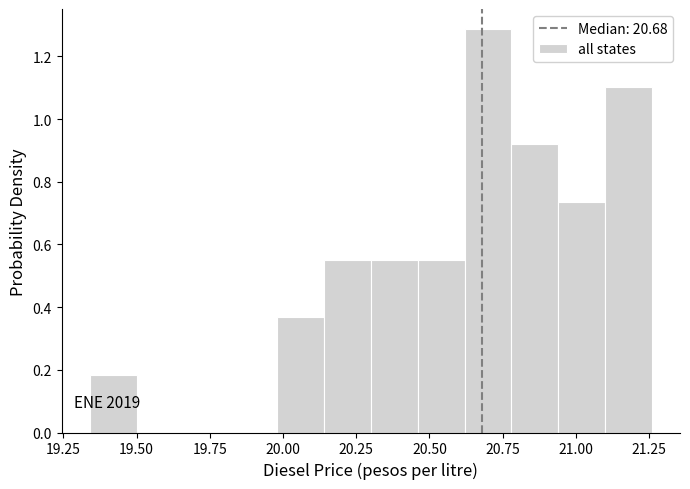

Around what value on the x-axis is the tallest bar? Give the approximate position of its centre, as read against the axis.

20.70